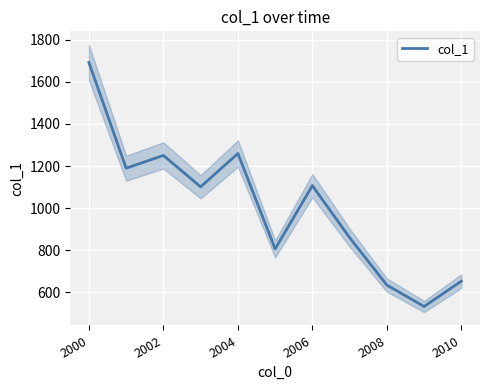

True or false: col_1 has a value of 1259.4 at 2004.

True